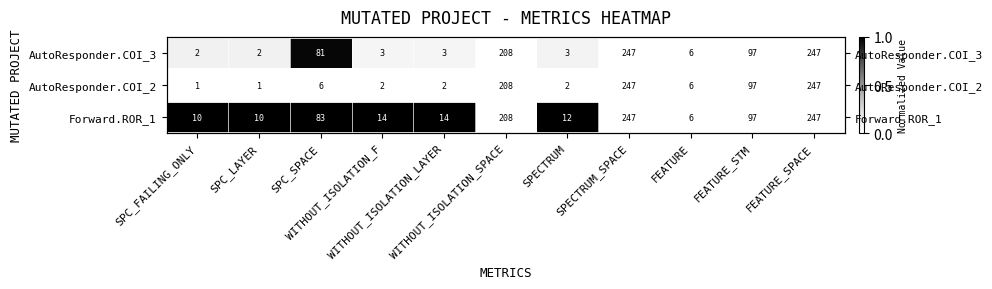

List the series in order of their overall mean, highest first.

Forward.ROR_1, AutoResponder.COI_3, AutoResponder.COI_2